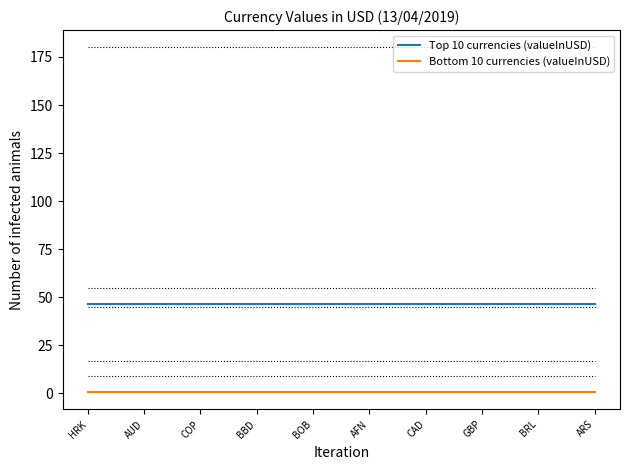

What is the maximum value shown in the chart?

46.5